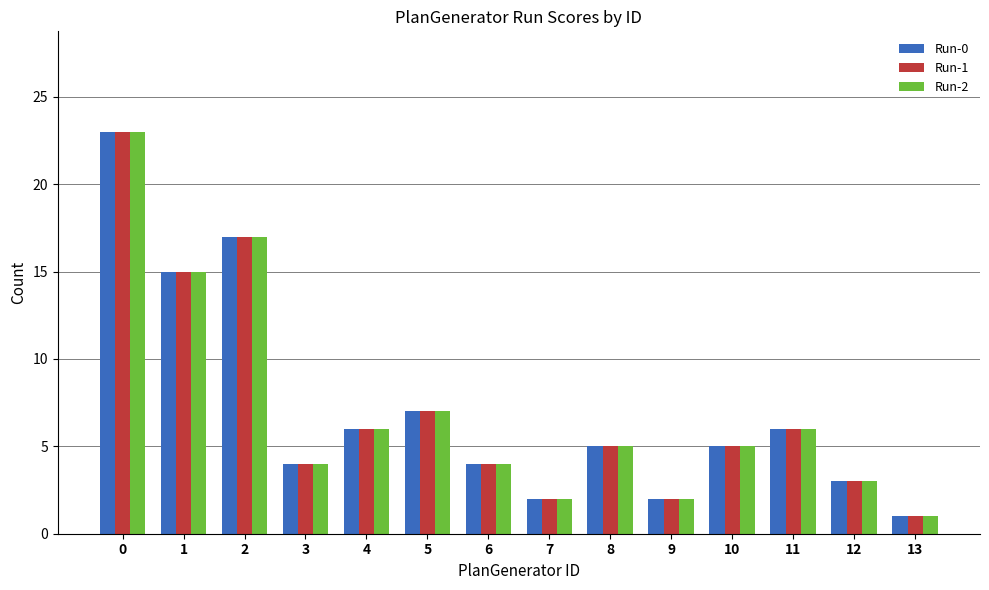

What is the value of the Run-2 bar at the 3rd from the left?

17